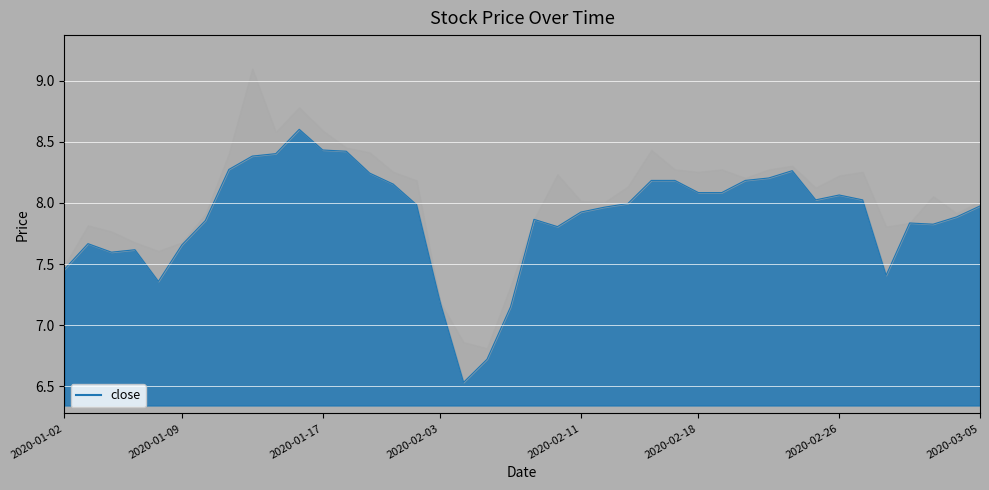

List the labels in order of value, largest first.

2020-01-16, 2020-01-17, 2020-01-20, 2020-01-15, 2020-01-14, 2020-01-13, 2020-02-24, 2020-01-21, 2020-02-21, 2020-02-14, 2020-02-17, 2020-02-20, 2020-01-22, 2020-02-18, 2020-02-19, 2020-02-26, 2020-02-25, 2020-02-27, 2020-02-13, 2020-01-23, 2020-03-05, 2020-02-12, 2020-02-11, 2020-03-04, 2020-02-07, 2020-01-10, 2020-03-02, 2020-03-03, 2020-02-10, 2020-01-03, 2020-01-09, 2020-01-07, 2020-01-06, 2020-01-02, 2020-02-28, 2020-01-08, 2020-02-03, 2020-02-06, 2020-02-05, 2020-02-04